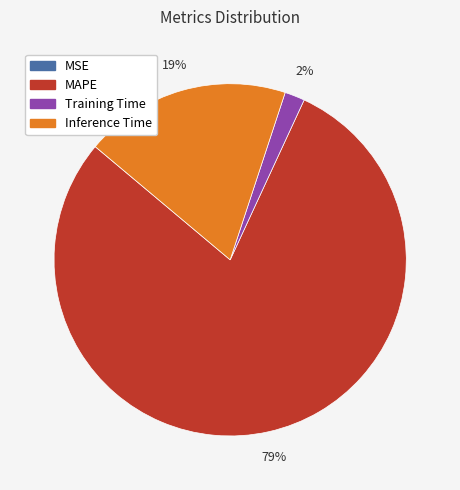

Does any single category account for the majority?

Yes